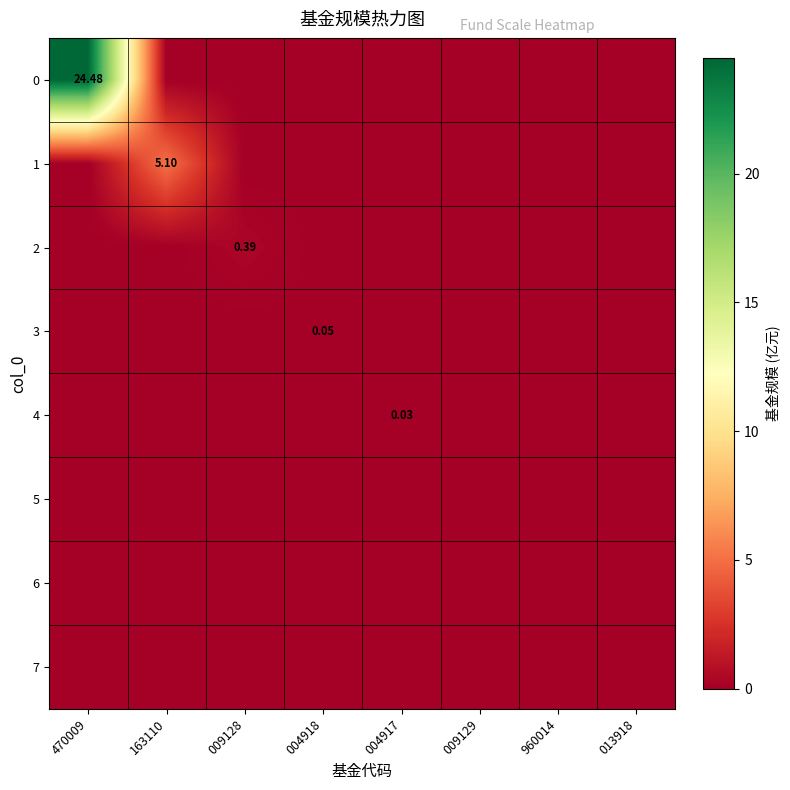

Rank the series by their maximum value, from highest to lowest.

0, 1, 2, 3, 4, 5, 6, 7